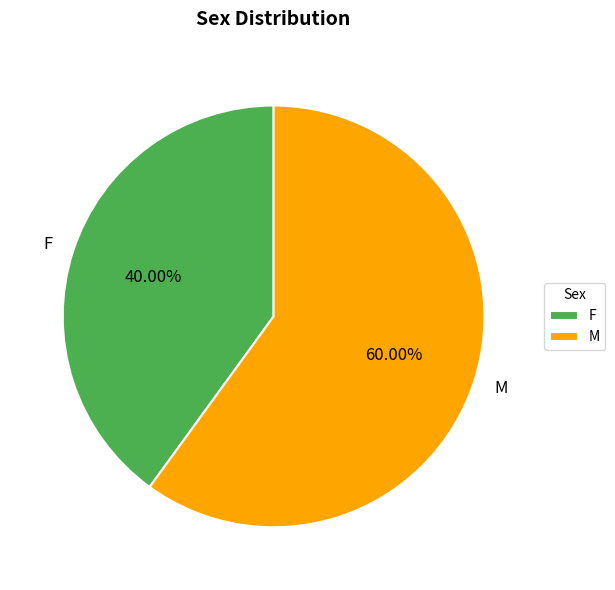

True or false: F accounts for 40% of the total.

True